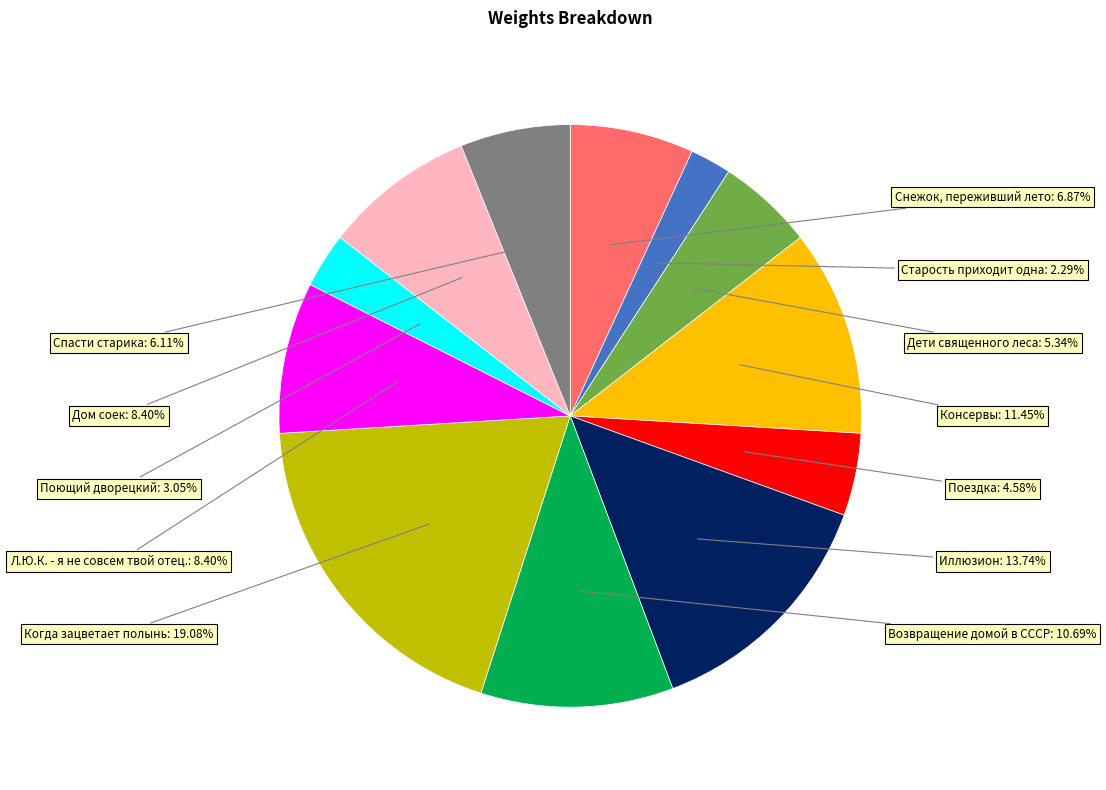

Is there a majority slice in this chart?

No